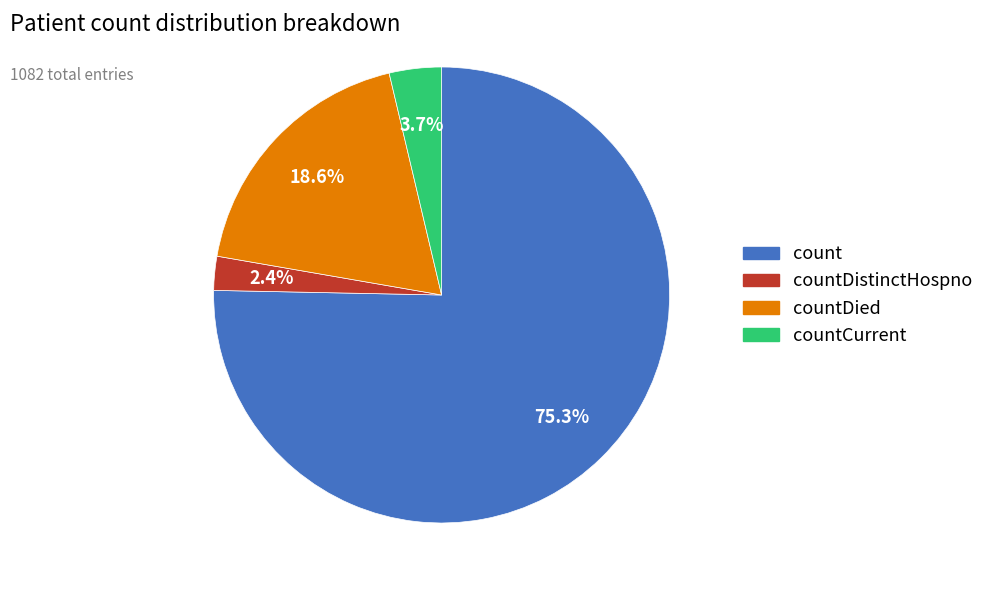

Does any single category account for the majority?

Yes